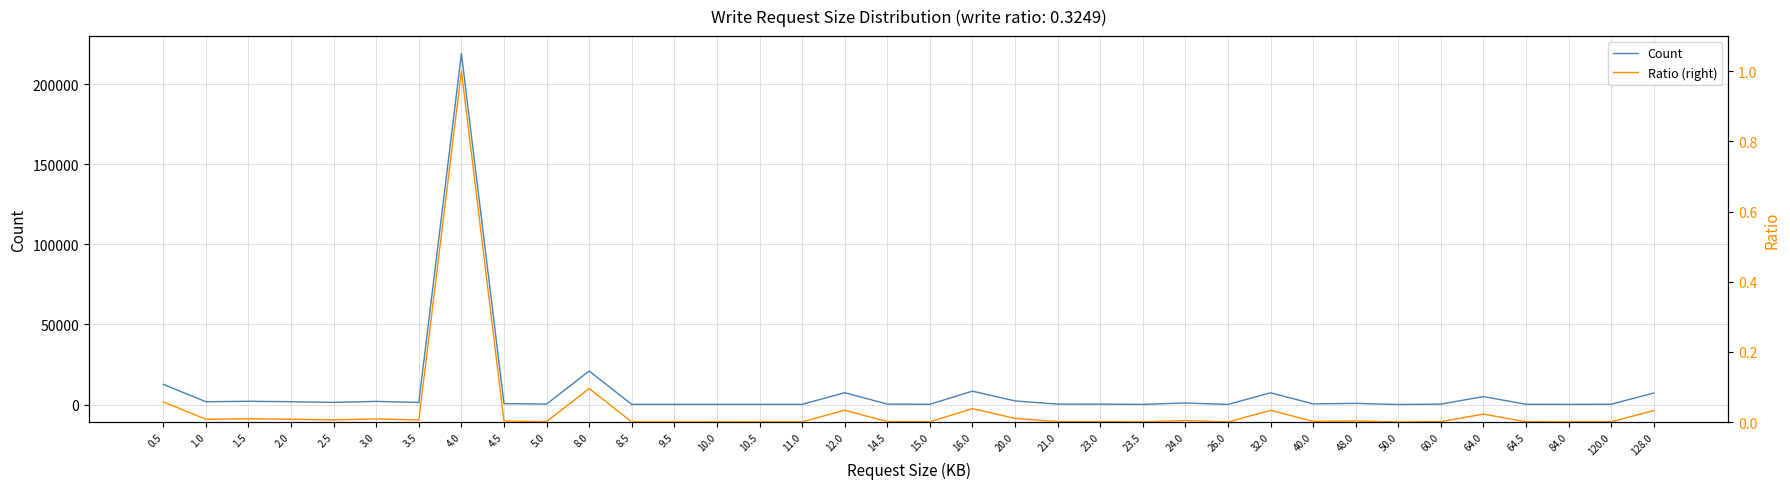

Rank the categories by Count value from highest to lowest.

4.0, 8.0, 0.5, 16.0, 12.0, 32.0, 128.0, 64.0, 20.0, 1.5, 3.0, 2.0, 1.0, 2.5, 3.5, 24.0, 48.0, 4.5, 40.0, 5.0, 14.5, 21.0, 60.0, 23.0, 120.0, 15.0, 64.5, 84.0, 10.5, 10.0, 11.0, 23.5, 8.5, 9.5, 26.0, 50.0